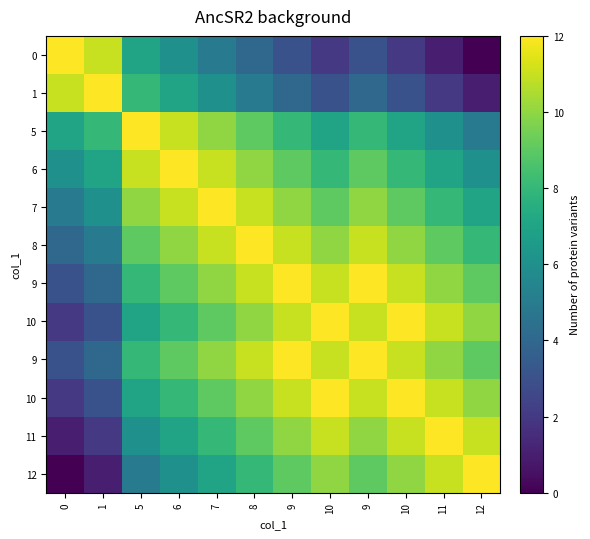

Which series has the largest range (max minus min)?

row_0